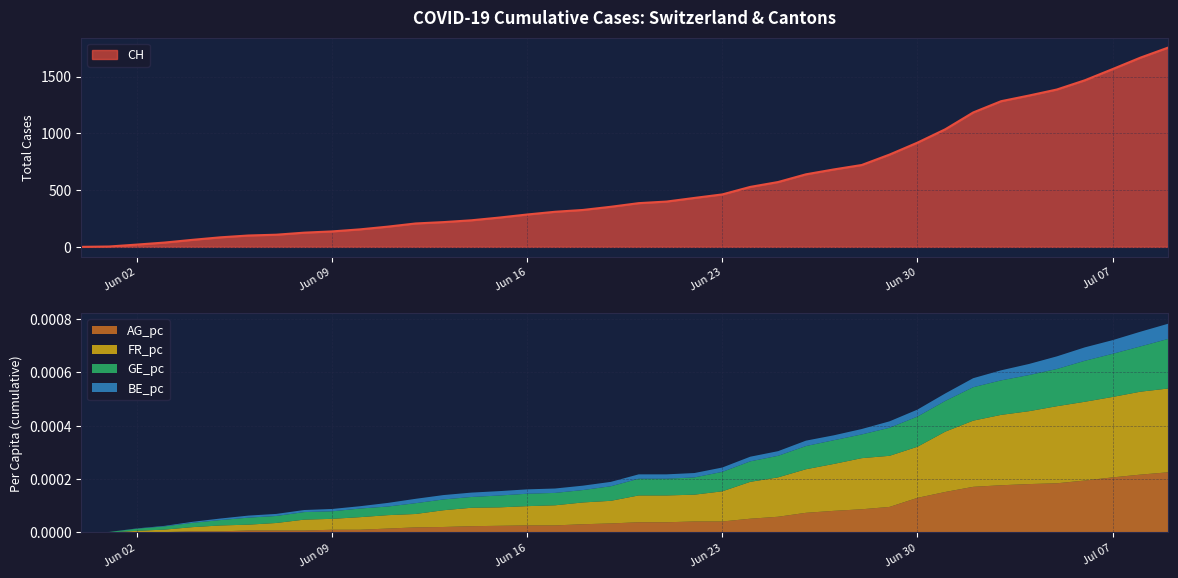

List the labels in order of CH value, smallest first.

0, 1, 2, 3, 4, 5, 6, 7, 8, 9, 10, 11, 12, 13, 14, 15, 16, 17, 18, 19, 20, 21, 22, 23, 24, 25, 26, 27, 28, 29, 30, 31, 32, 33, 34, 35, 36, 37, 38, 39